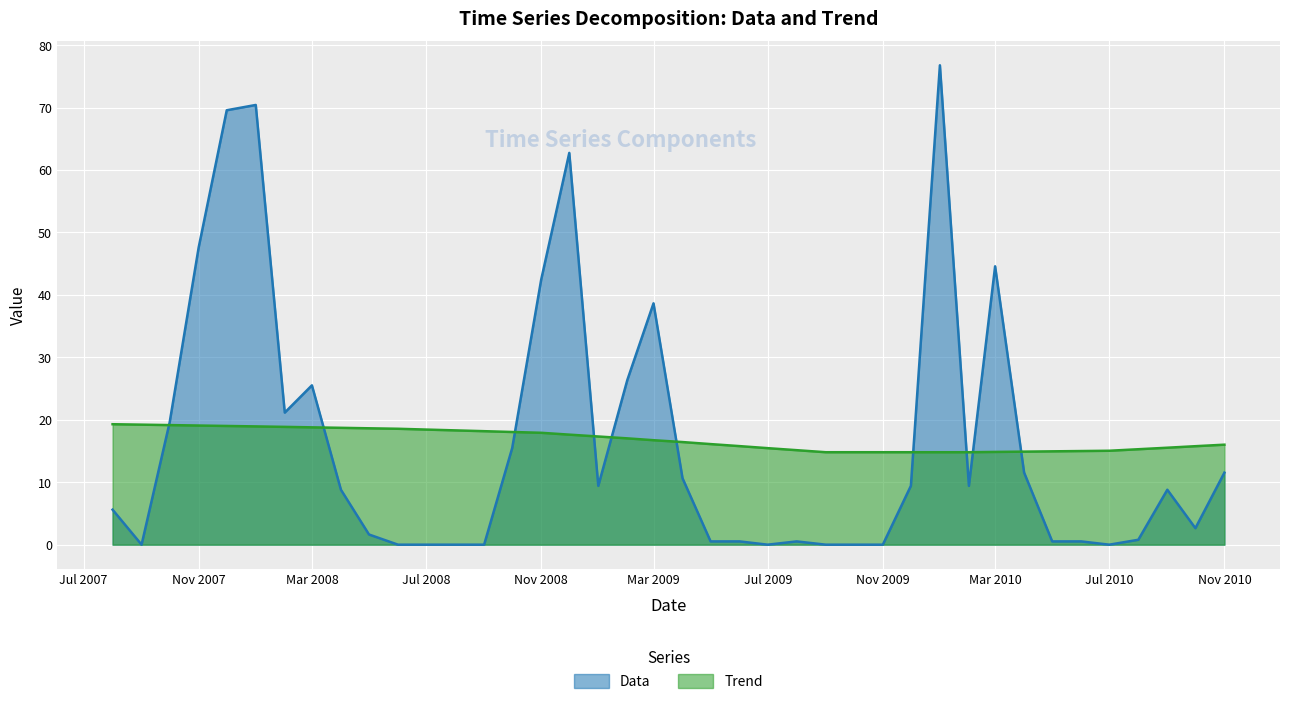

Between which two adjacent categories do Data and Trend first intersect?

2007-09-01 and 2007-10-01